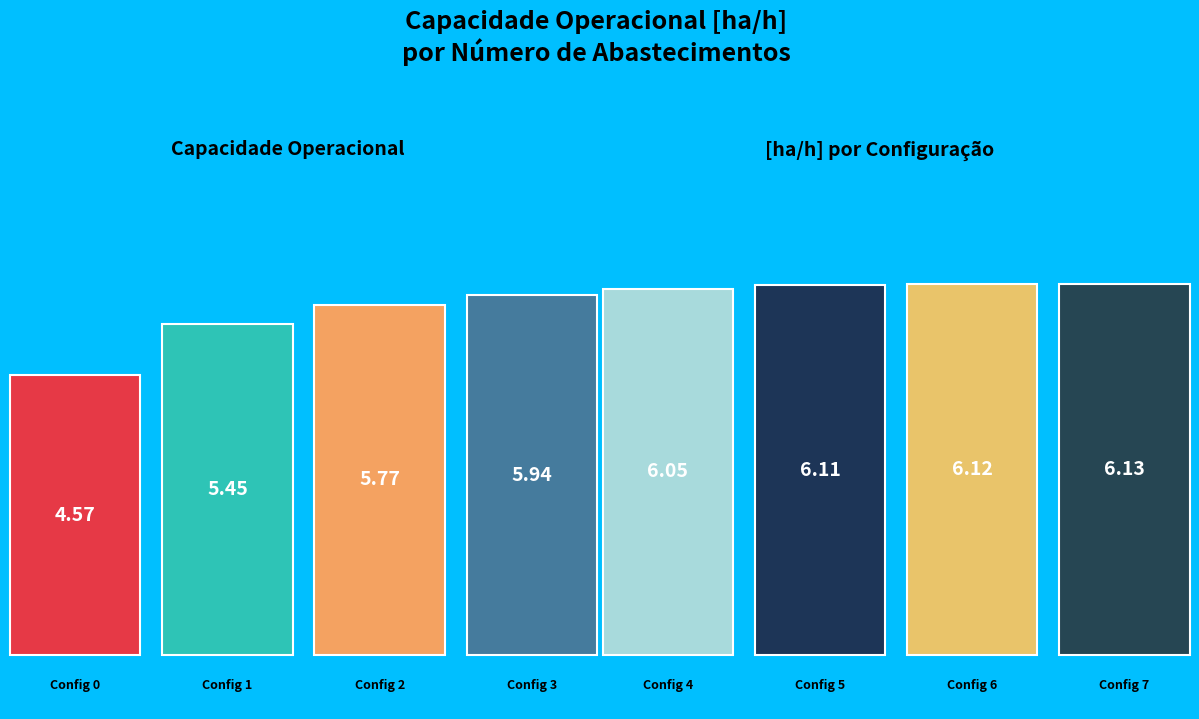

Is there a majority slice in this chart?

No